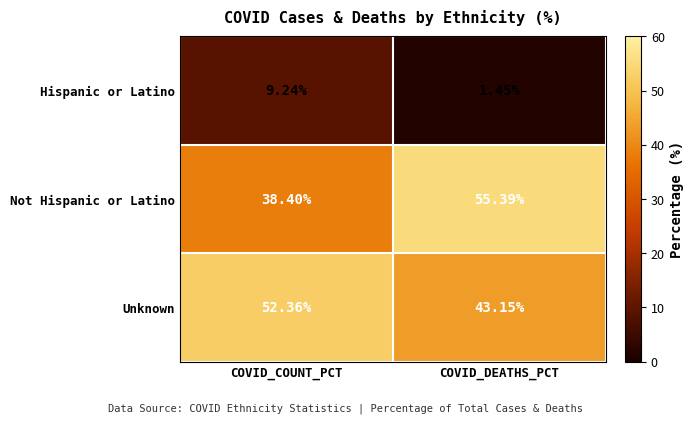

At which label is Hispanic or Latino closest to 5?

COVID_DEATHS_PCT